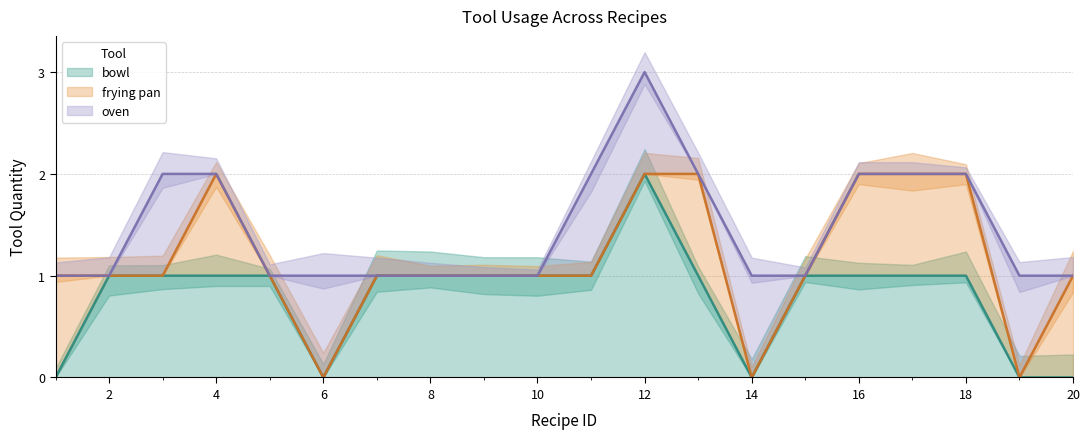

Where do bowl and frying pan first cross each other?

1 and 2